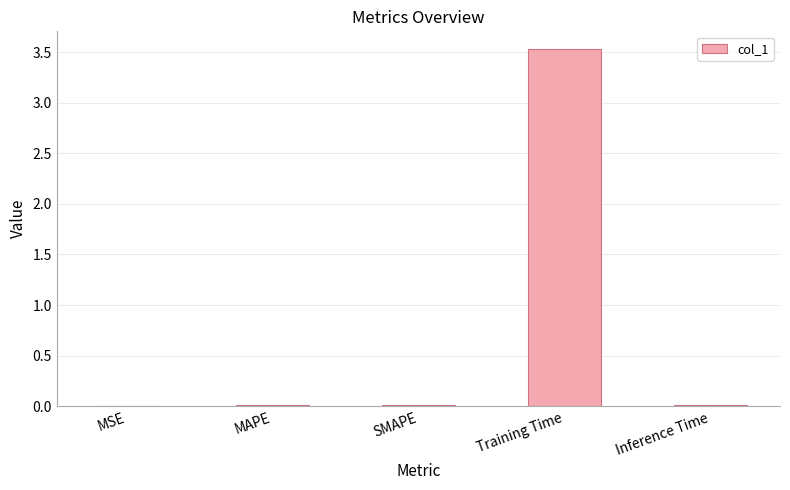

Is it true that the value at Inference Time is 0.0?

True